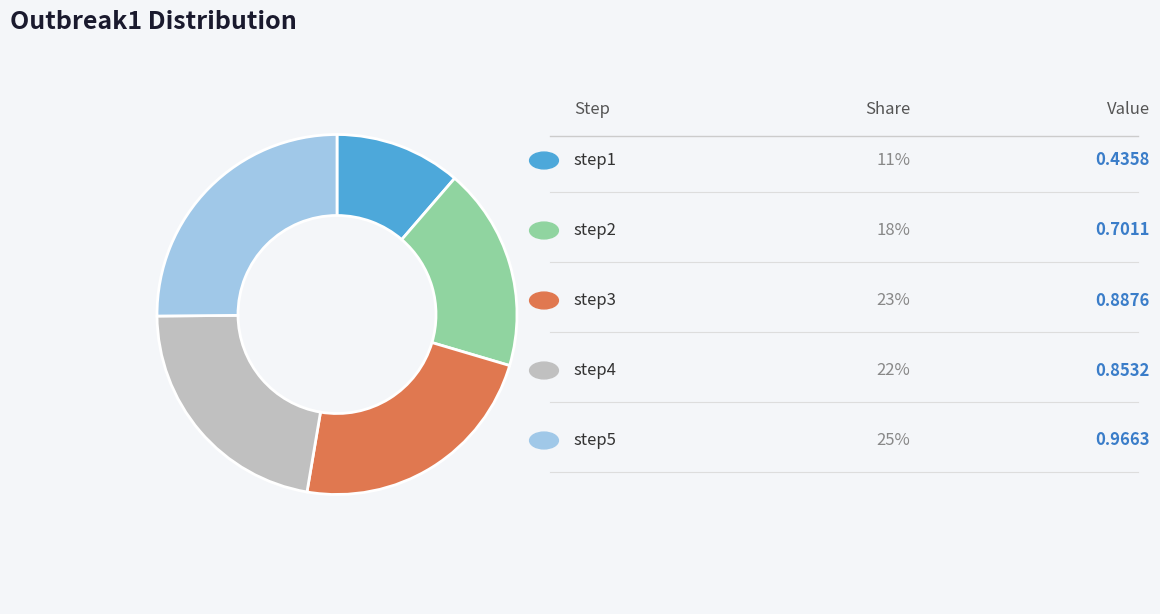

Is there any slice that represents more than half of the pie?

No